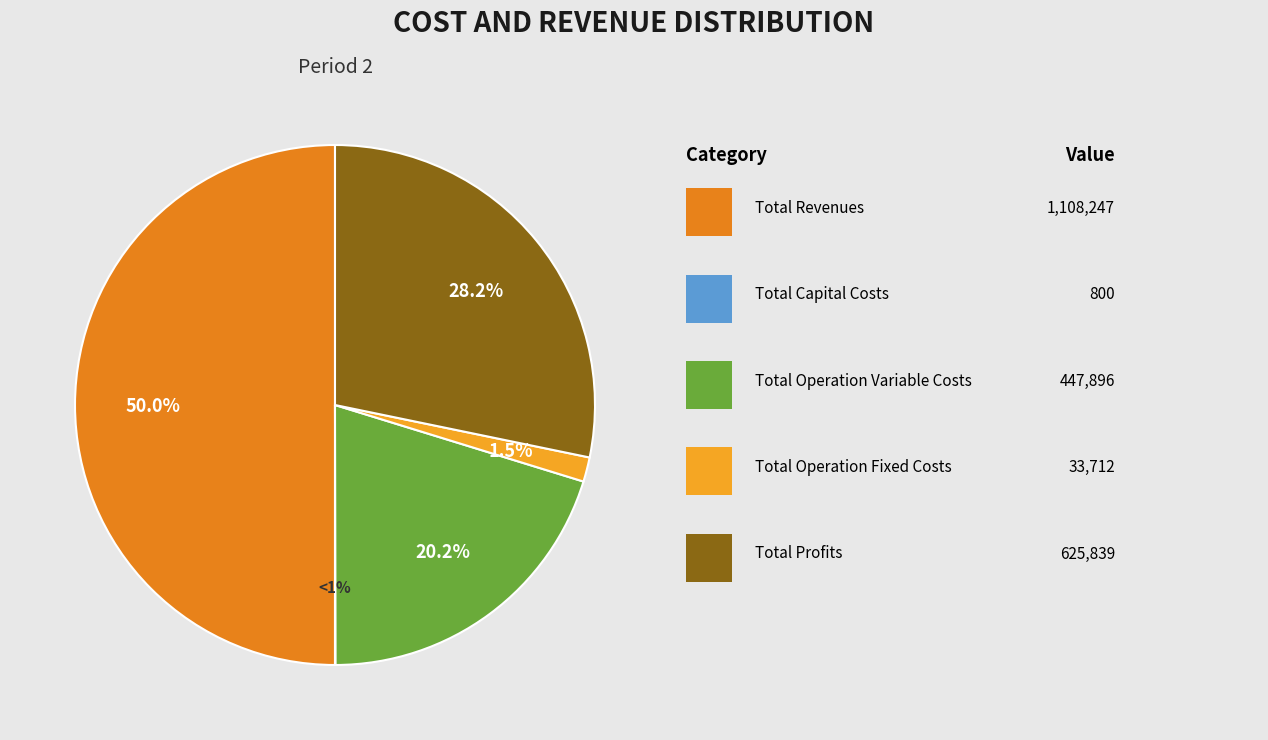

Which has a higher value, Total Operation Variable Costs or Total Profits?

Total Profits